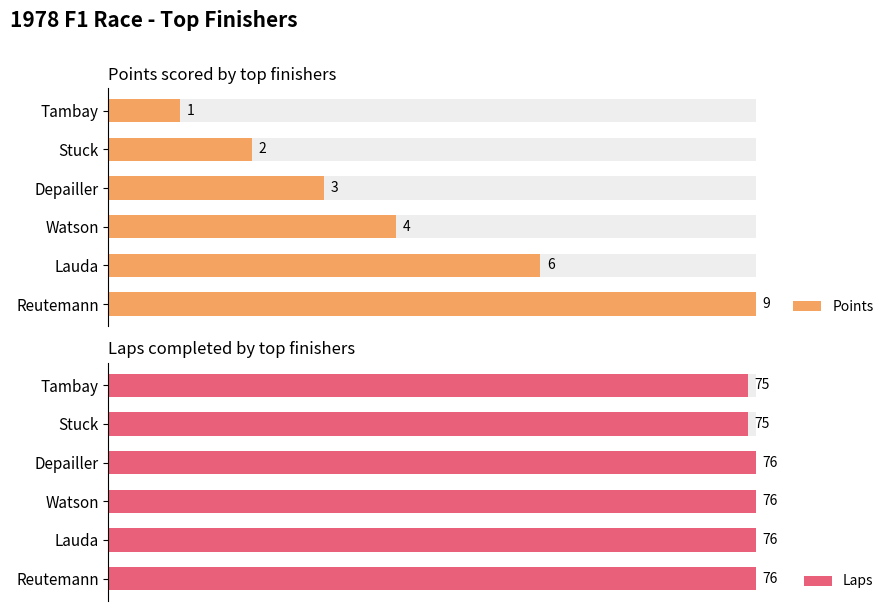

List the series in order of their overall mean, highest first.

Laps, Points